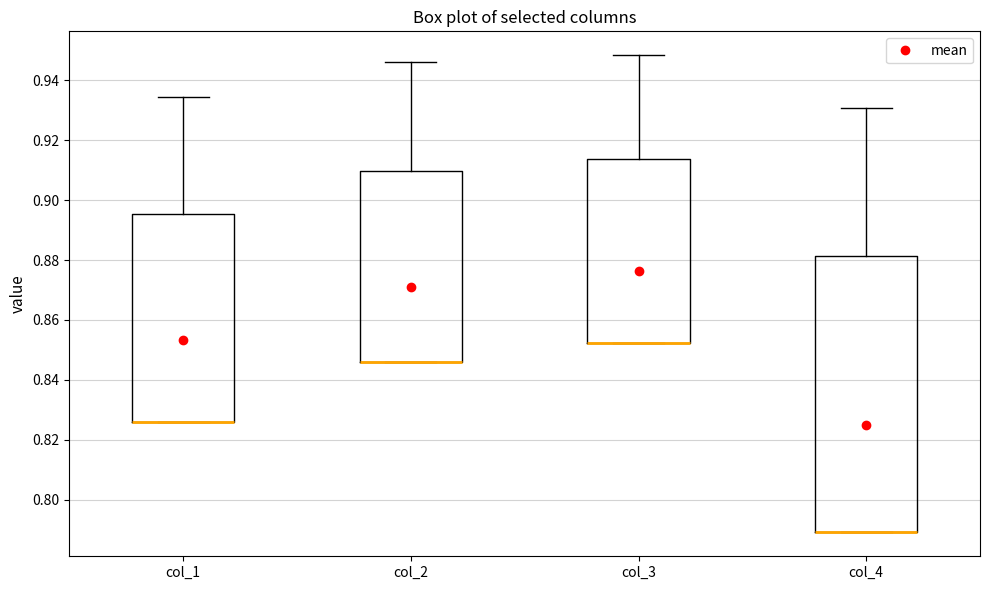

Reading left to right, read every box against the y-axis: the position of its median line, the range the box covers, and the ends of its whiskers. The values are not printed on the chart, so give them approximately, as read against the axis.

col_1: median 0.826 (drawn on the box's lower edge), box 0.826 to 0.896, whiskers 0.826 to 0.934
col_2: median 0.846 (drawn on the box's lower edge), box 0.846 to 0.910, whiskers 0.846 to 0.946
col_3: median 0.852 (drawn on the box's lower edge), box 0.852 to 0.914, whiskers 0.852 to 0.948
col_4: median 0.790 (drawn on the box's lower edge), box 0.790 to 0.882, whiskers 0.790 to 0.930